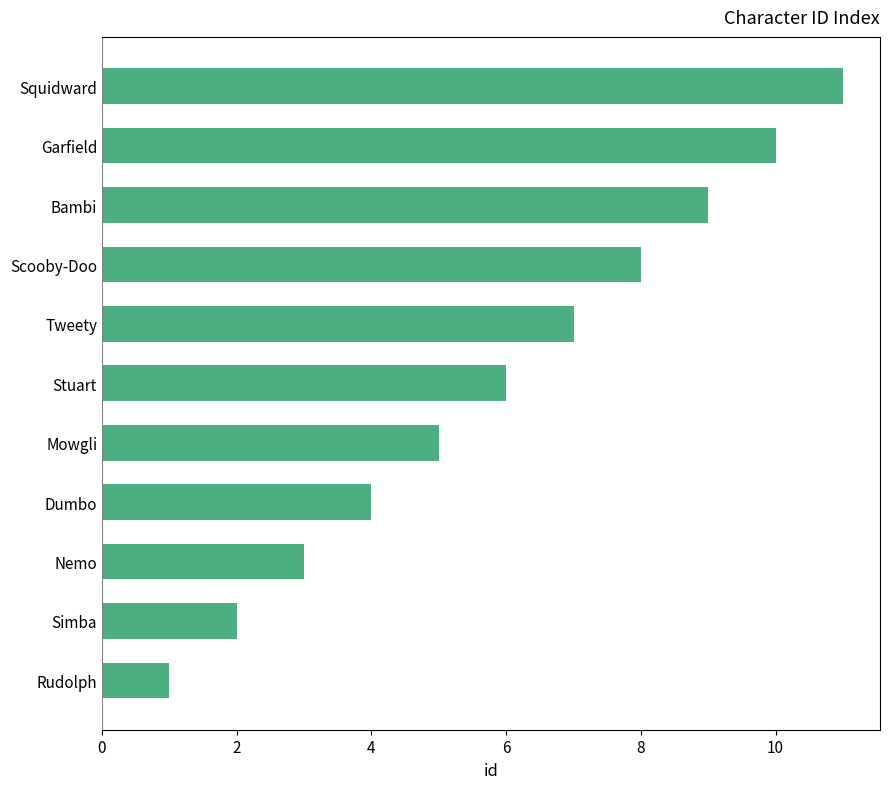

What is the sum of all values?

66